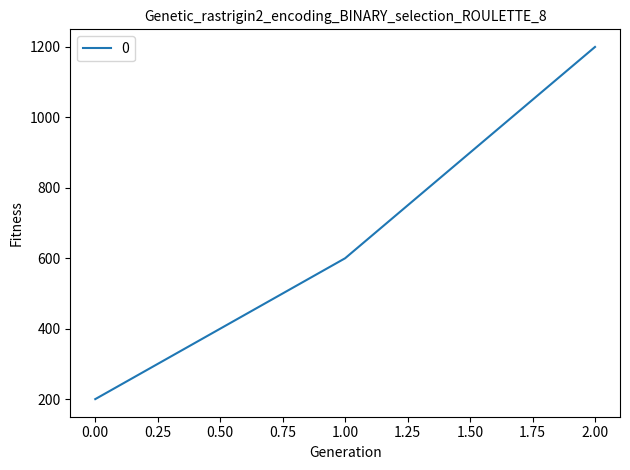

What is the average value?

667